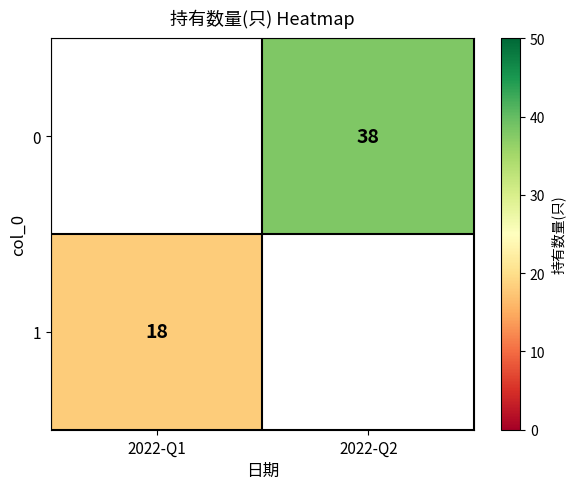

Between 2022-Q1 and 2022-Q2, which is larger?

2022-Q2